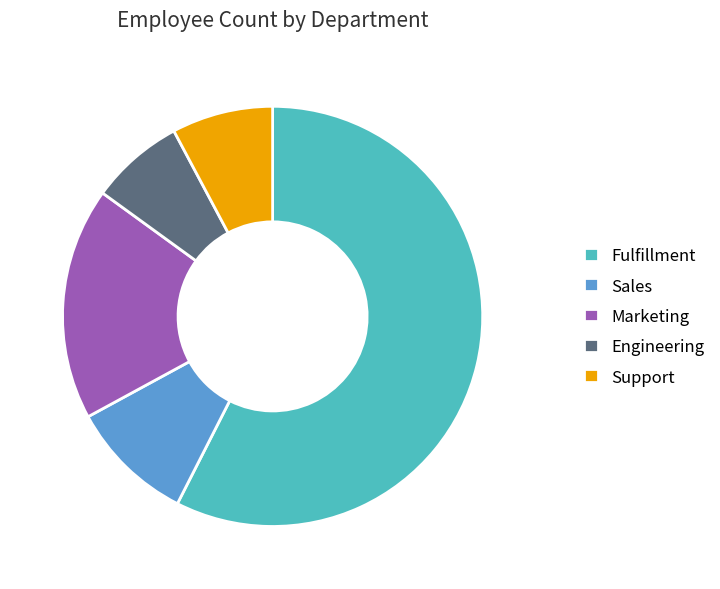

What is the smallest slice in the pie chart?

Engineering